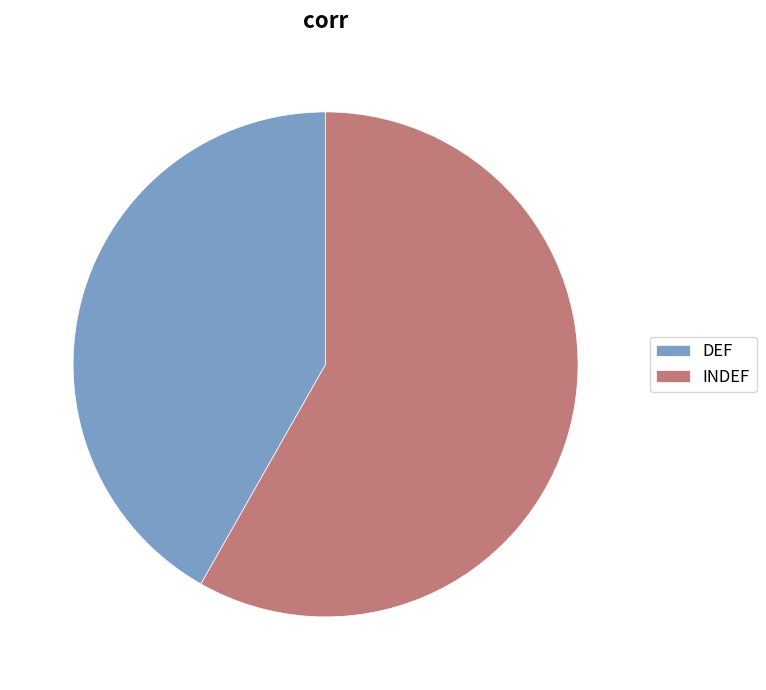

The INDEF slice represents 58% of the pie. True or false?

True